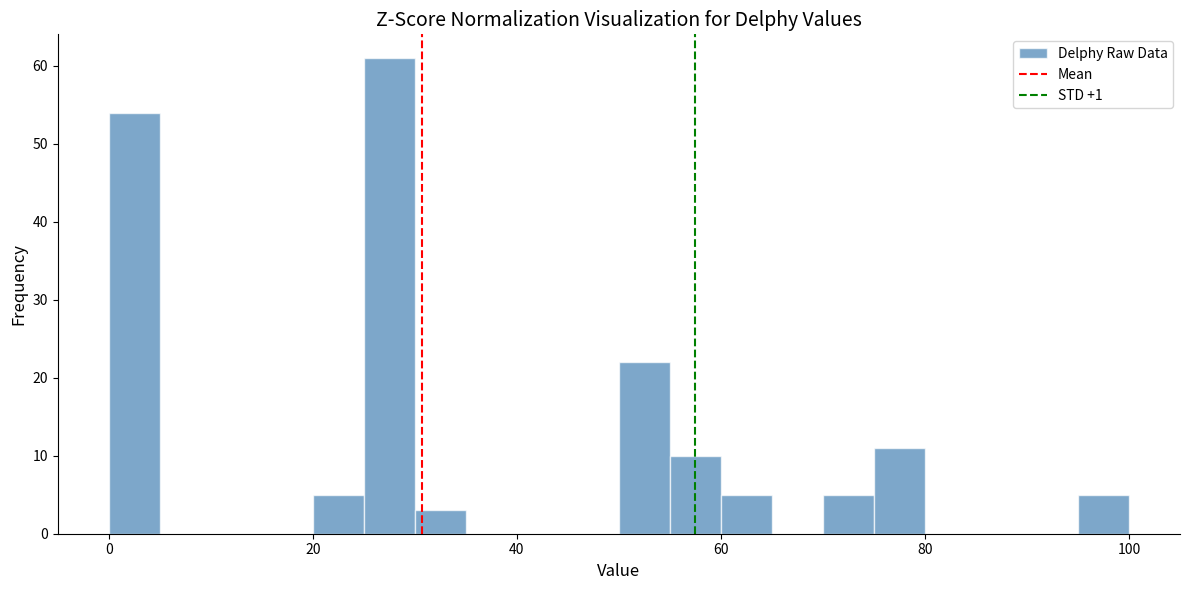

Read against the x-axis, roughly where is the centre of the tallest bar?

28